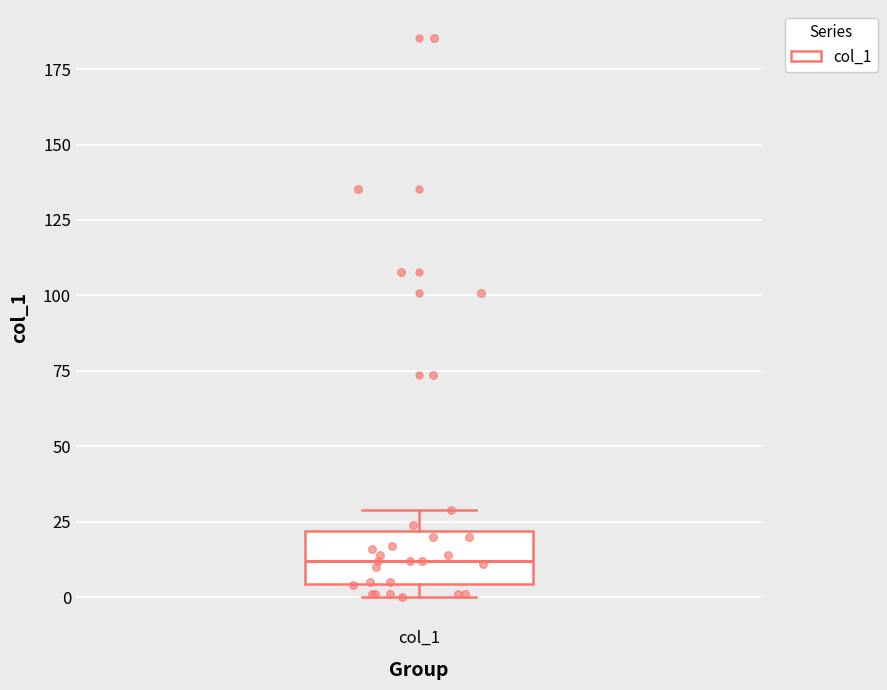

Where does the upper whisker of the box for col_1 end on the y-axis? The values are not printed on the chart, so give them approximately, as read against the axis.

30